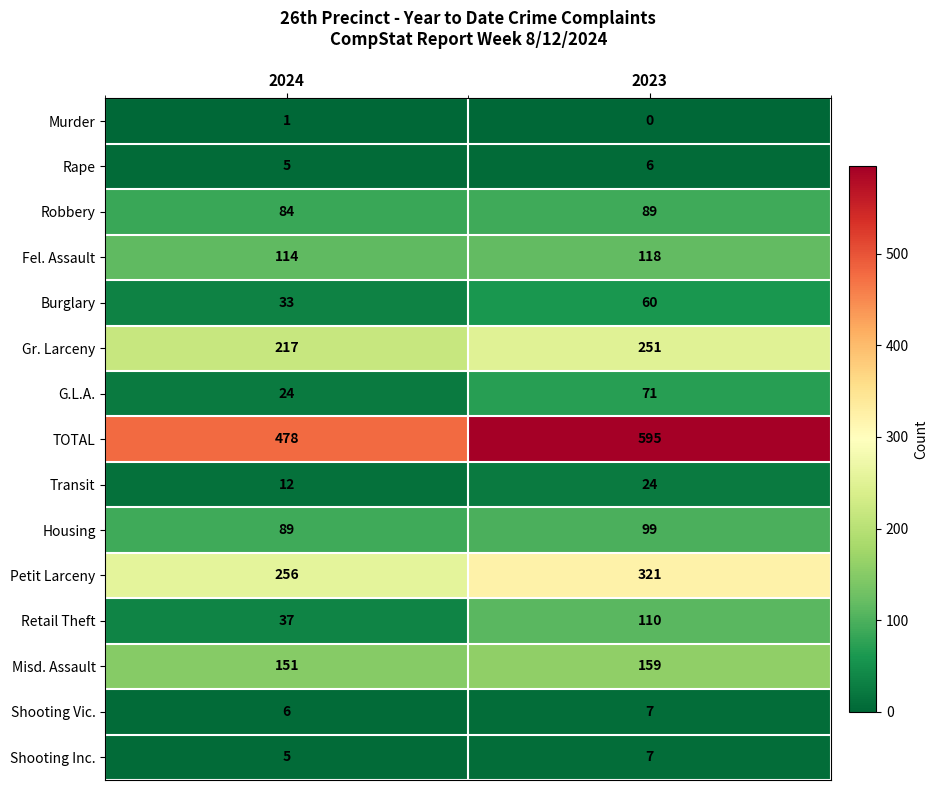

How many categories are shown in the chart?

2